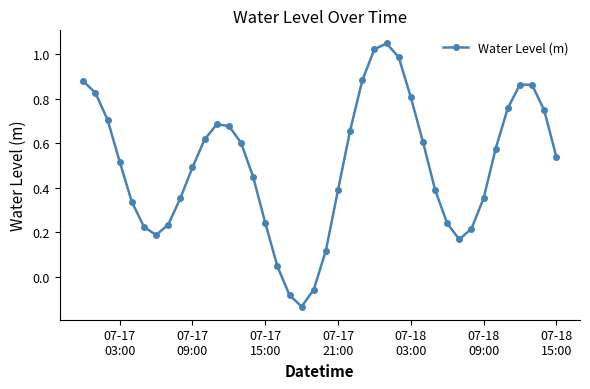

What is the difference between the second highest and second lowest values?

1.1